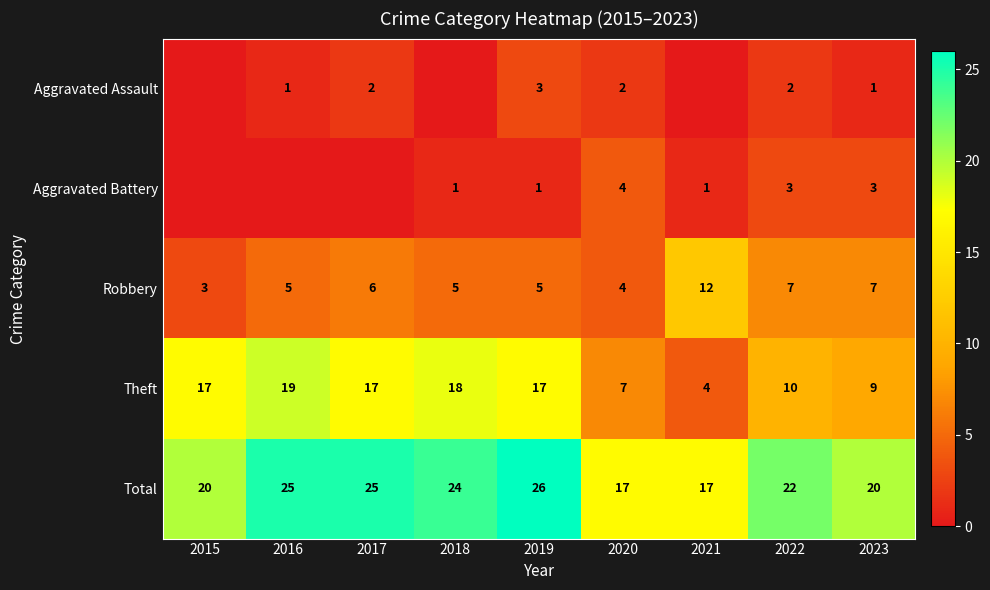

At which category is the sum across all series the highest?

2019